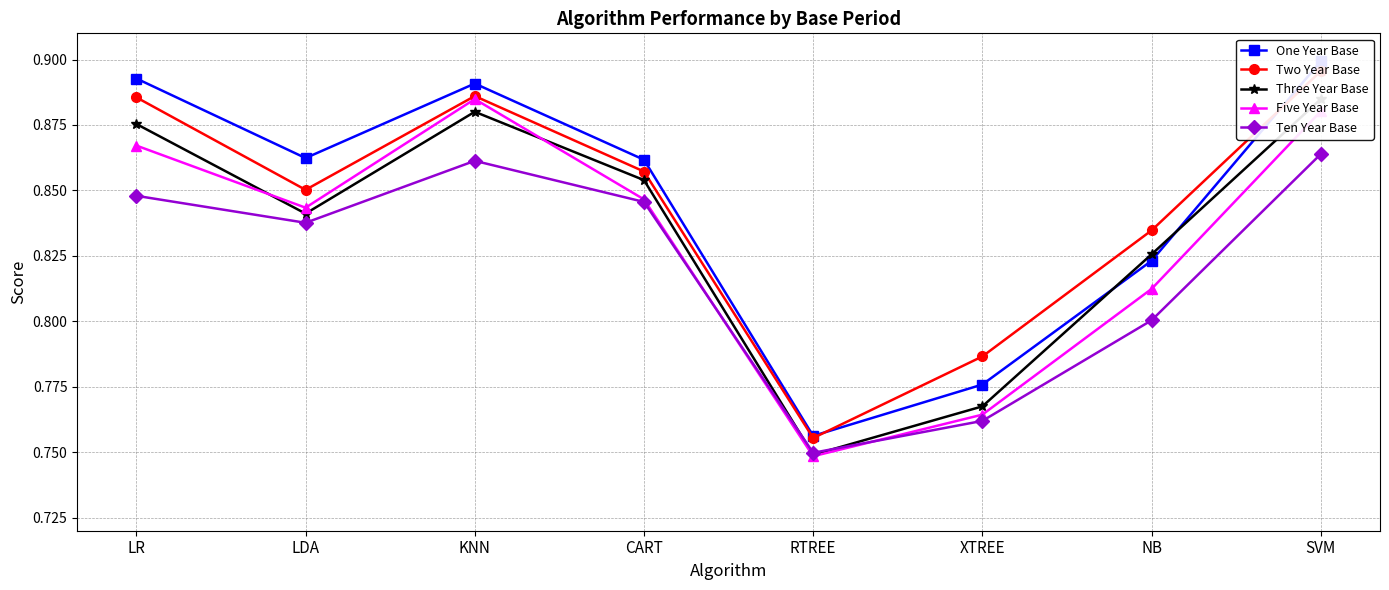

How many lines are shown in the chart?

5